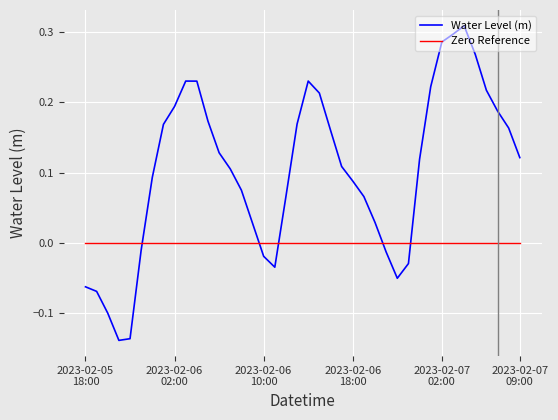

List the series in order of their overall mean, lowest first.

Zero Reference, Water Level (m)